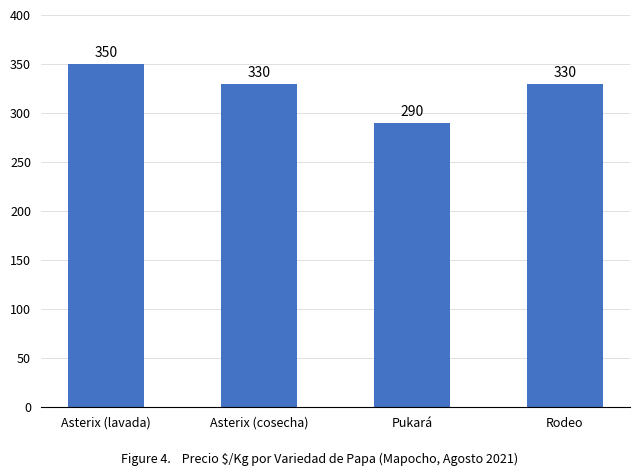

What is the sum of all values?

1300